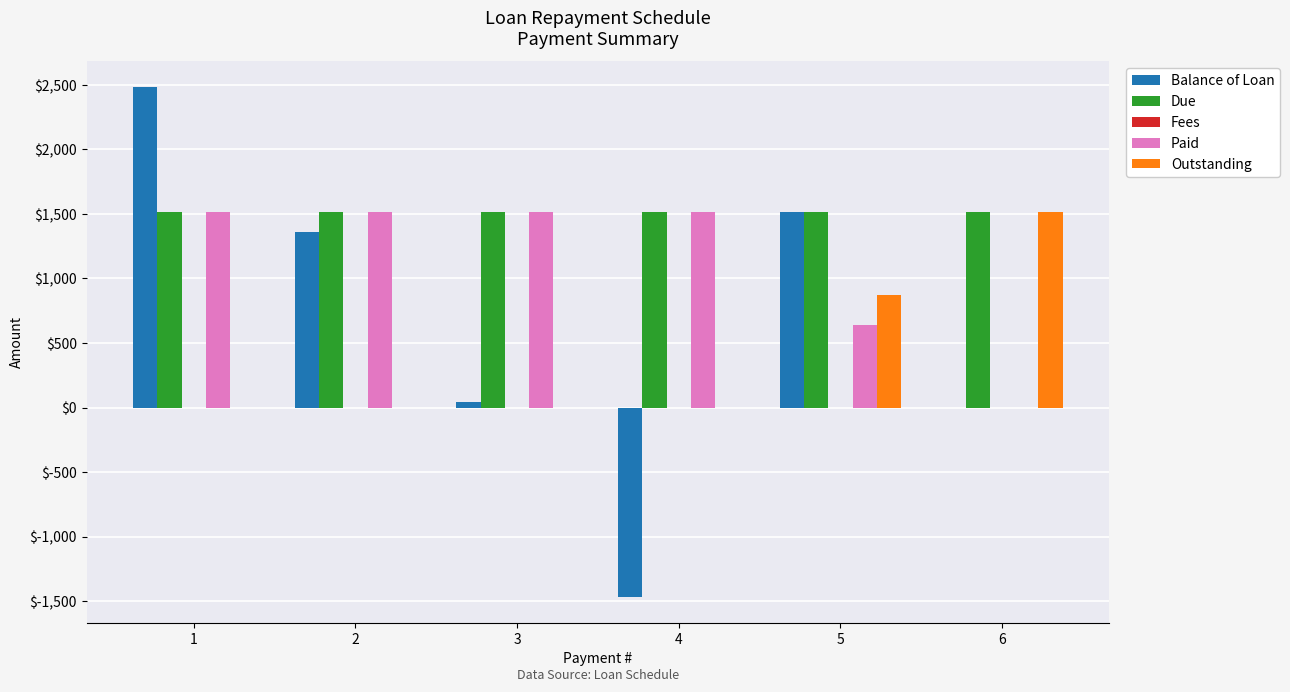

How many groups of bars are there?

6